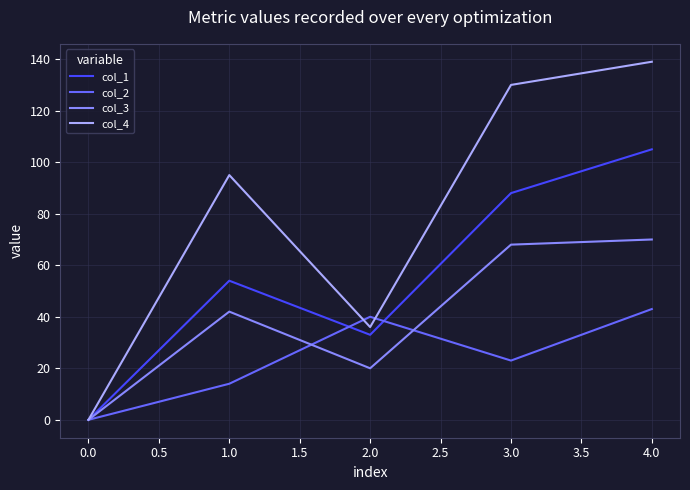

Reading left to right, list all the values displayed in this chart.

col_1: 0	54	33	88	105
col_2: 0	14	40	23	43
col_3: 0	42	20	68	70
col_4: 0	95	36	130	139